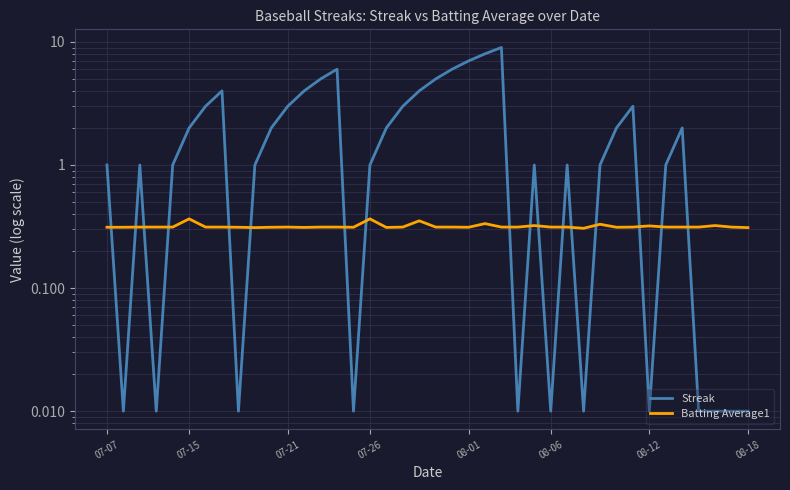

Reading left to right, what are all the values shown in this chart?

Streak: 1.0	0.0	1.0	0.0	1.0	2.0	3.0	4.0	0.0	1.0	2.0	3.0	4.0	5.0	6.0	0.0	1.0	2.0	3.0	4.0	5.0	6.0	7.0	8.0	9.0	0.0	1.0	0.0	1.0	0.0	1.0	2.0	3.0	0.0	1.0	2.0	0.0	0.0	0.0	0.0
Batting Average1: 0.3	0.3	0.3	0.3	0.3	0.4	0.3	0.3	0.3	0.3	0.3	0.3	0.3	0.3	0.3	0.3	0.4	0.3	0.3	0.4	0.3	0.3	0.3	0.3	0.3	0.3	0.3	0.3	0.3	0.3	0.3	0.3	0.3	0.3	0.3	0.3	0.3	0.3	0.3	0.3